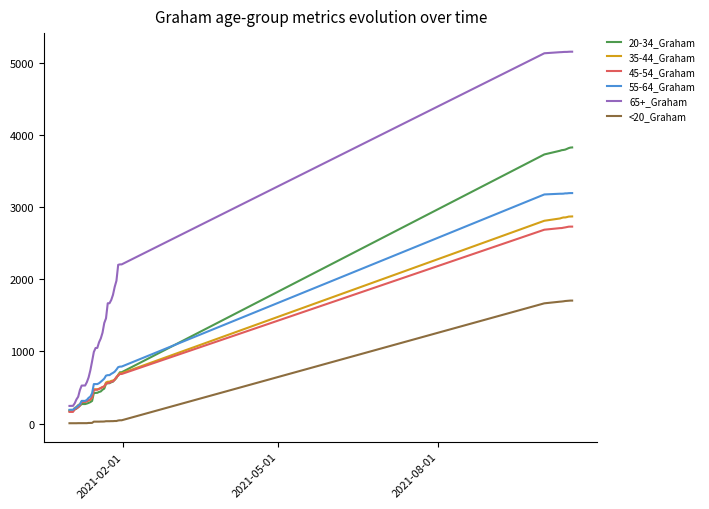

True or false: <20_Graham and 55-64_Graham intersect in this chart.

False